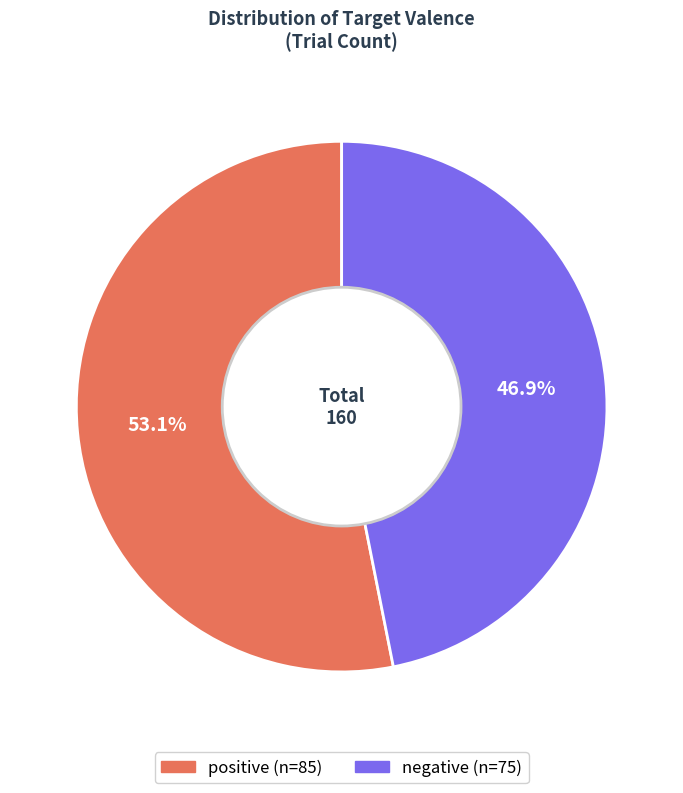

Is there any slice that represents more than half of the pie?

Yes